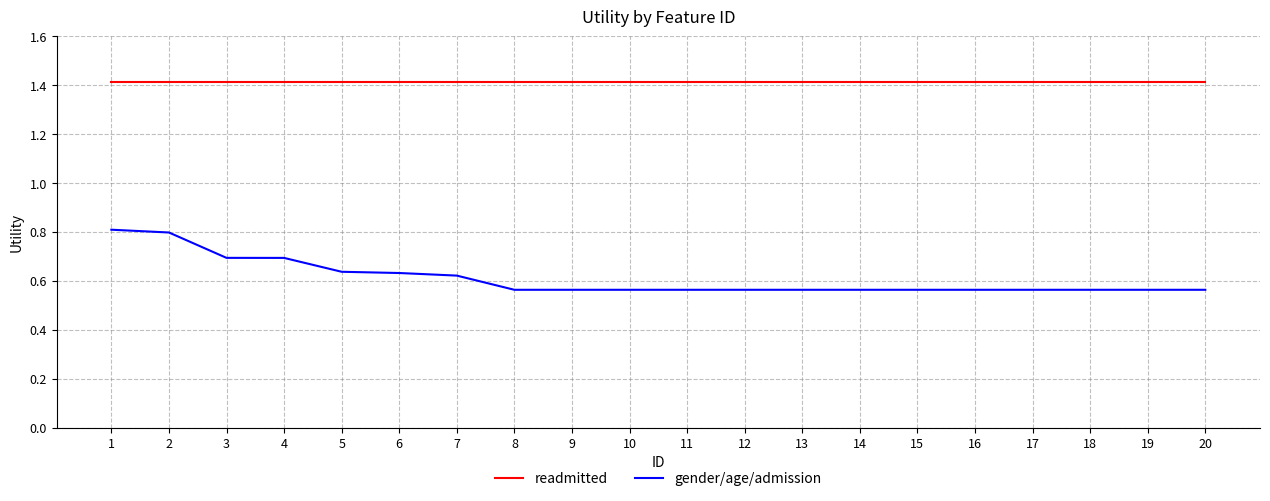

Rank the series by their average value, from highest to lowest.

readmitted, gender/age/admission